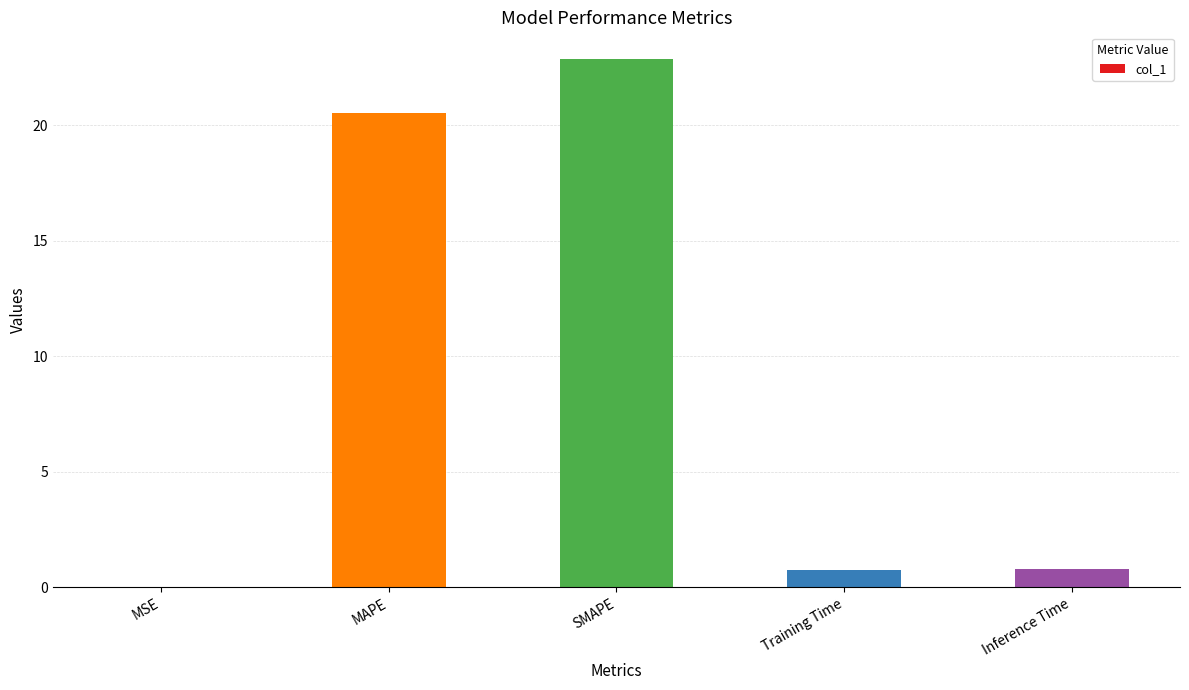

The chart shows a value of 22.9 at SMAPE. True or false?

True